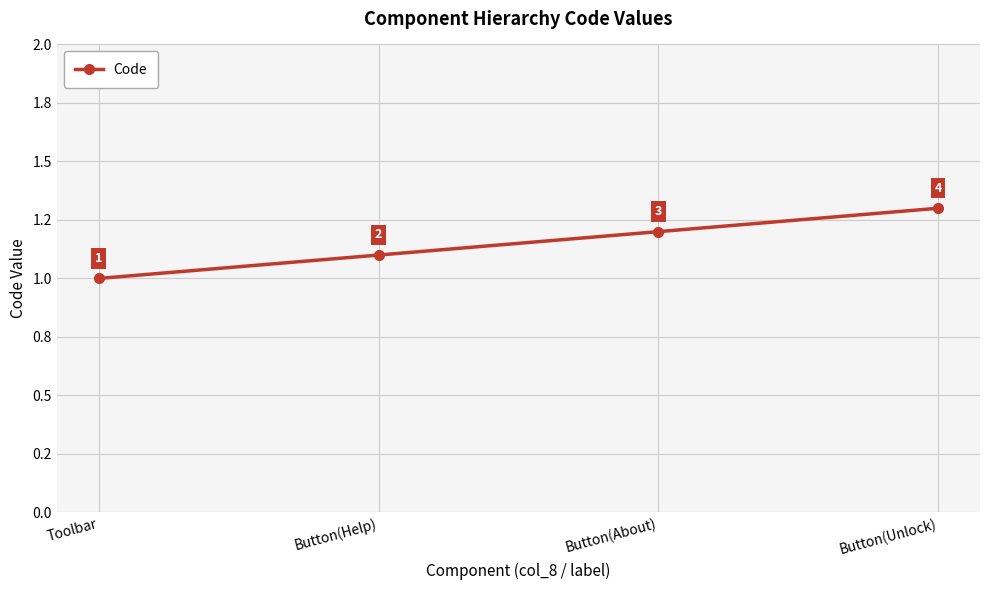

Does the chart have visible grid lines?

Yes